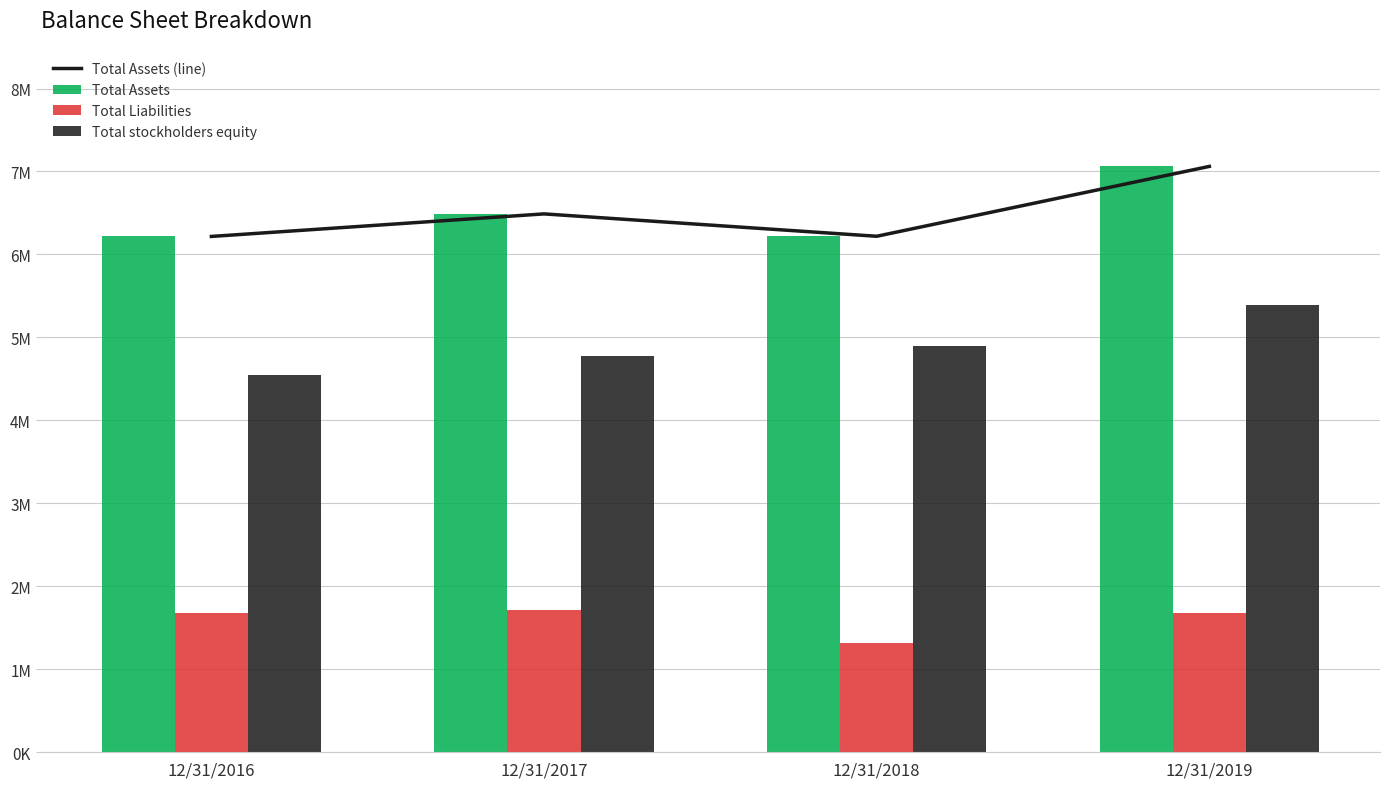

Which category has the lowest value across all series?

12/31/2018